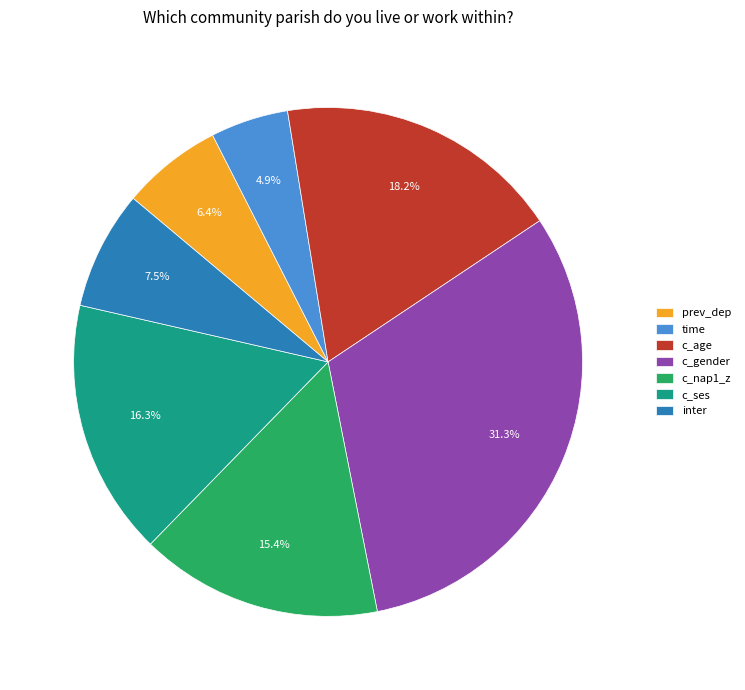

Which category has the biggest portion of the pie?

c_gender